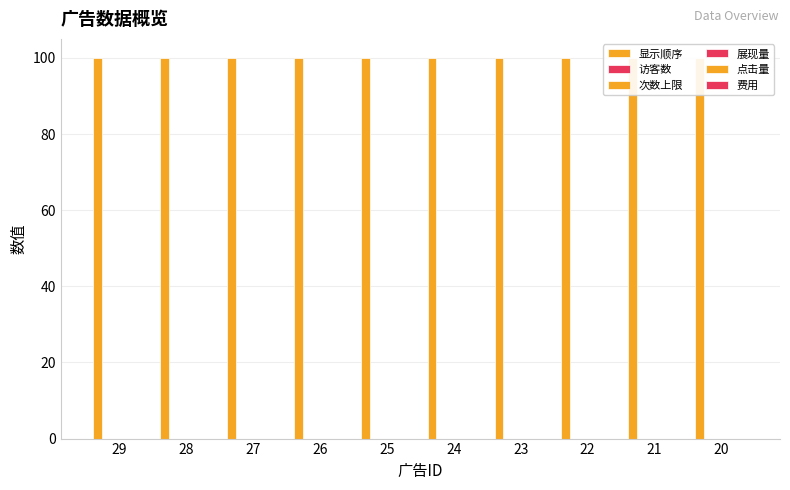

The 点击量 series shows 0 at 24. True or false?

True